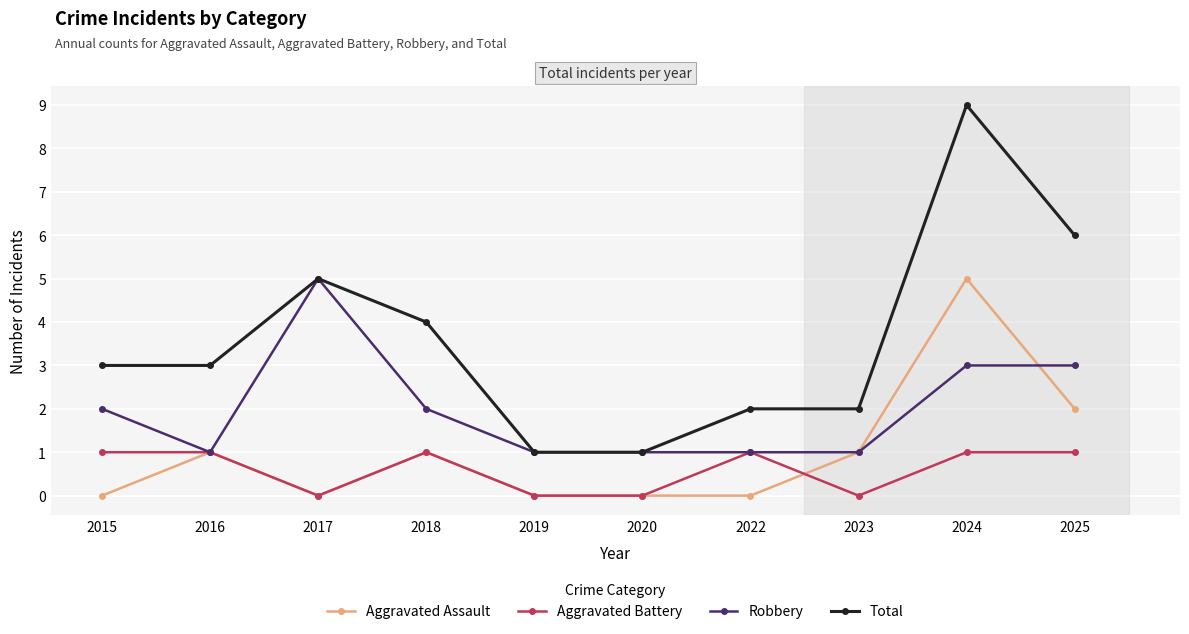

Reading left to right, what are all the values shown in this chart?

Aggravated Assault: 0	1	0	1	0	0	0	1	5	2
Aggravated Battery: 1	1	0	1	0	0	1	0	1	1
Robbery: 2	1	5	2	1	1	1	1	3	3
Total: 3	3	5	4	1	1	2	2	9	6